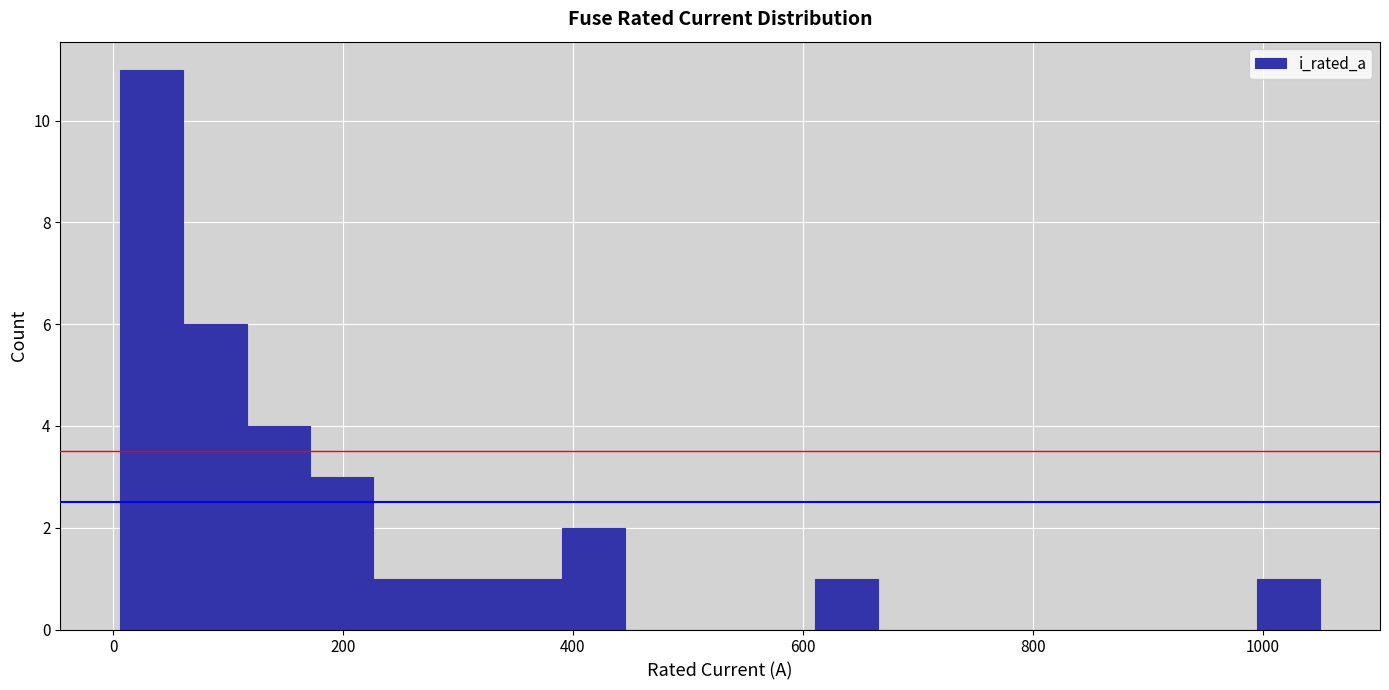

Read against the x-axis, roughly where is the centre of the tallest bar?

40